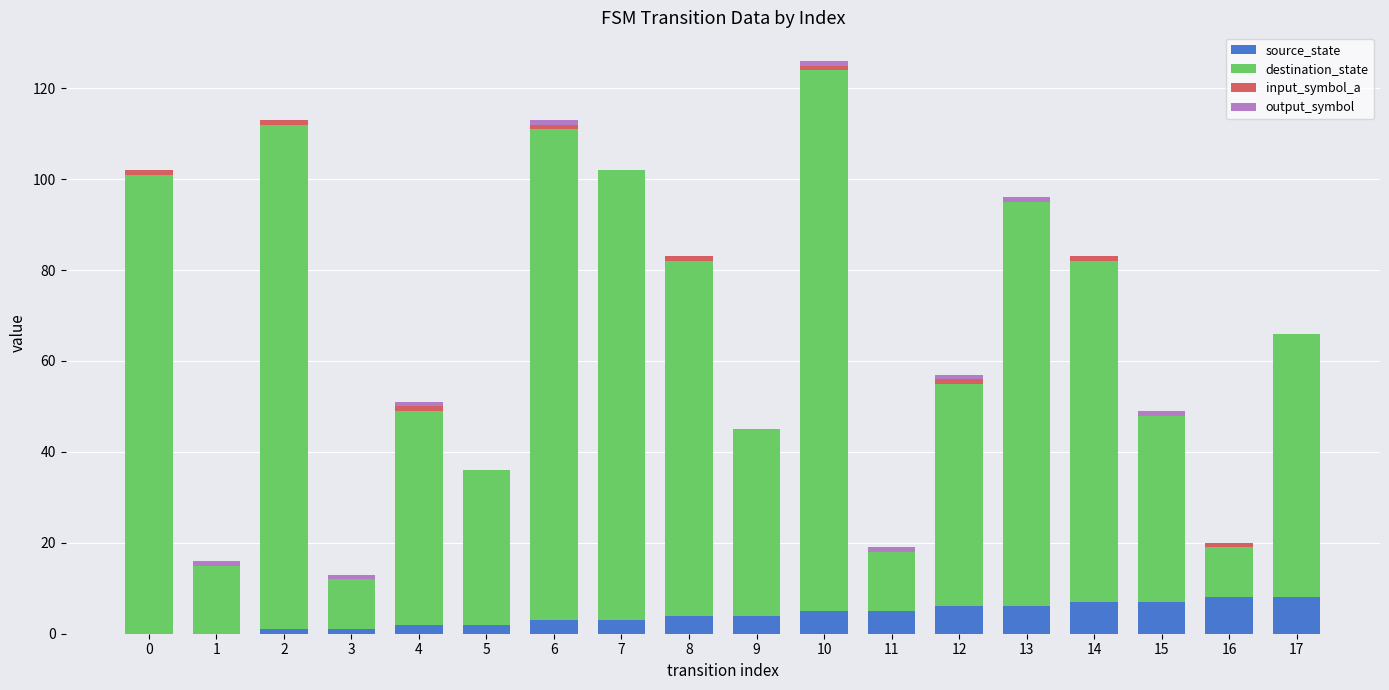

At which category is the sum across all series the highest?

10